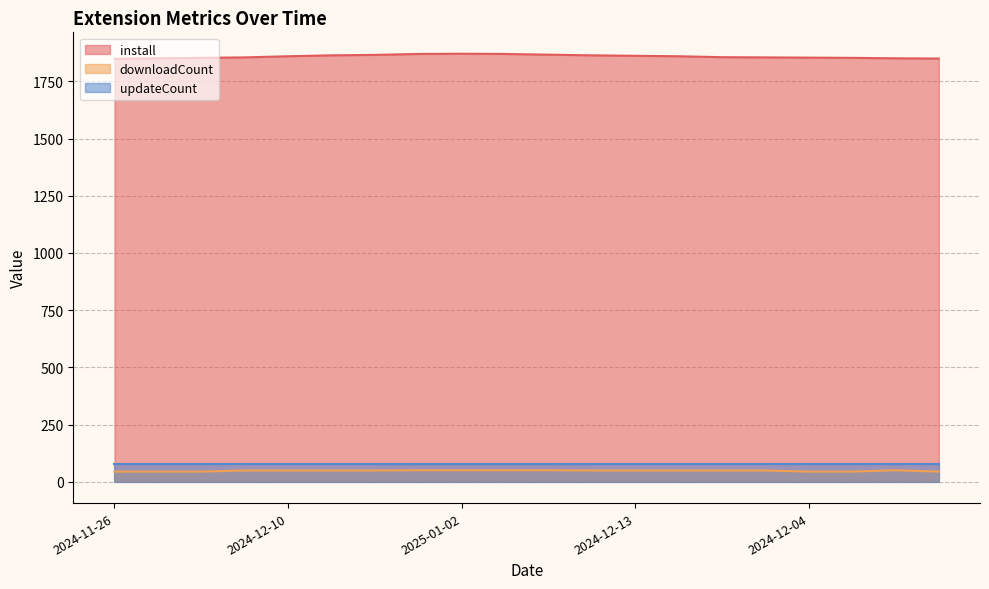

Which series has the largest total across all categories?

install